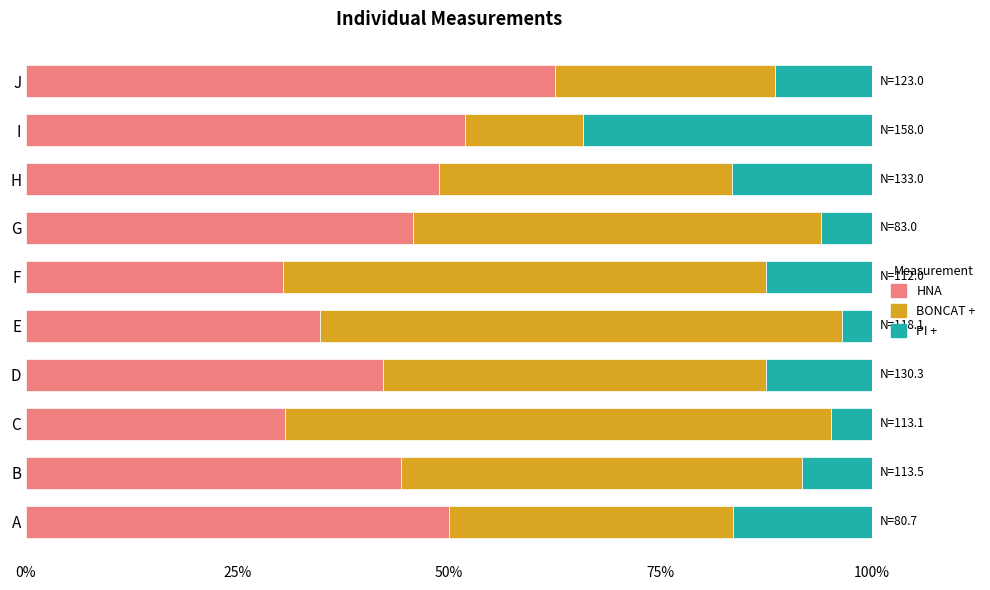

Which category has the highest value in the HNA series?

J